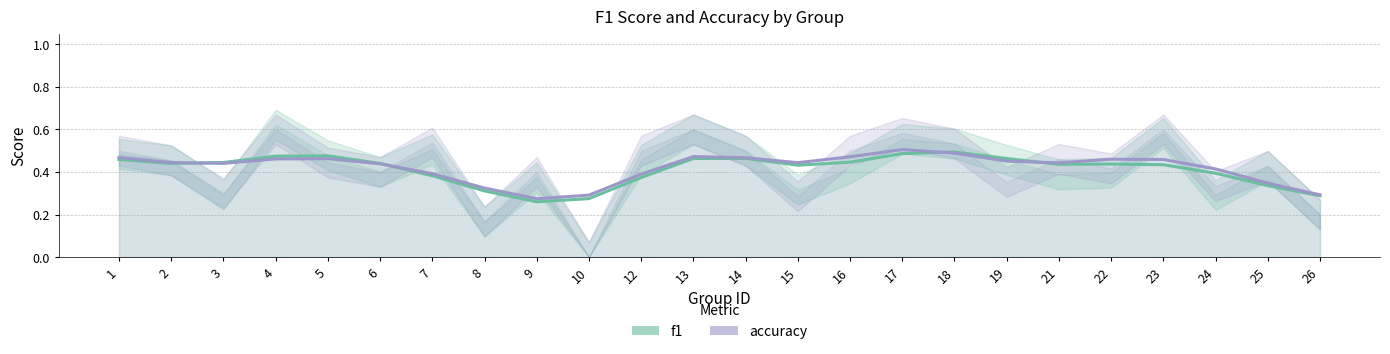

At how many categories does at least one series exceed 0?

24